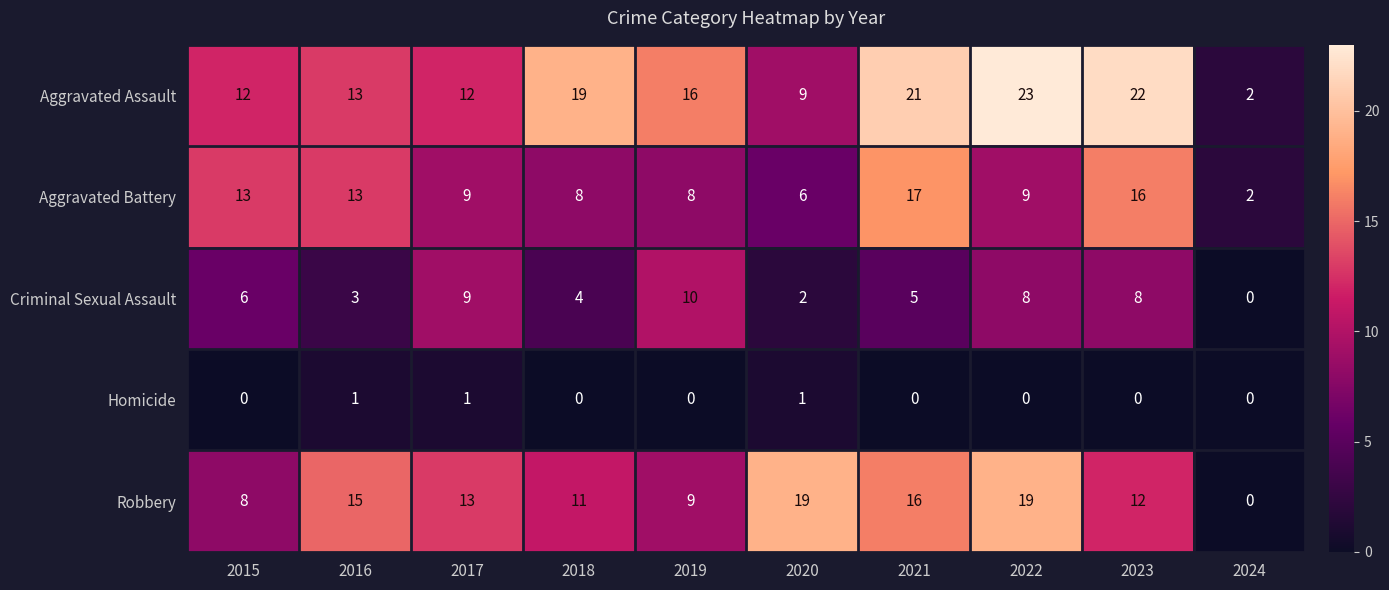

True or false: Aggravated Assault has a value of 13 at 2022.

False